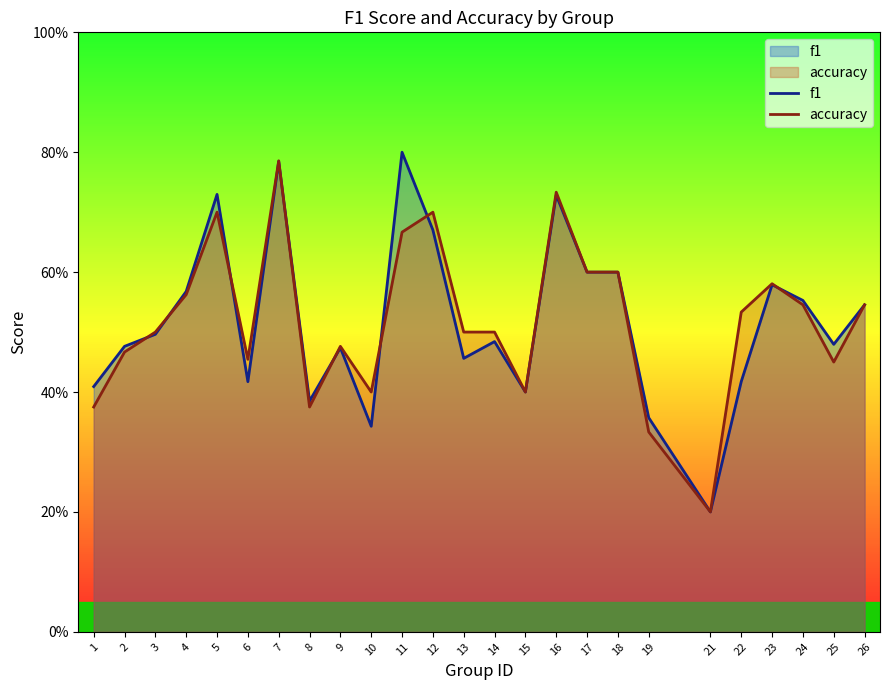

Is the value of f1 at 1 greater than the value of accuracy at 18?

No